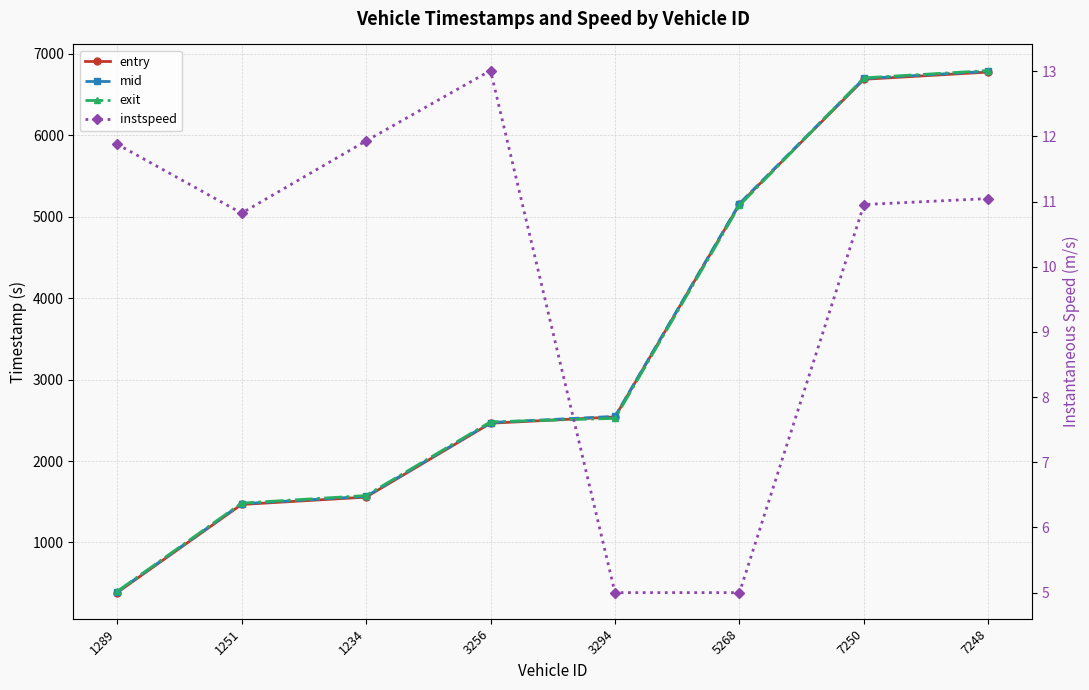

Reading right to left, list all the values displayed in this chart.

entry: 6775.3	6686.6	5153.0	2541.2	2464.0	1556.7	1466.4	384.1
mid: 6784.3	6696.2	5161.2	2548.3	2472.3	1565.6	1475.2	392.3
exit: 6793.8	6704.0	5137.4	2523.8	2480.7	1575.9	1483.0	398.7
instspeed: 11.0	11.0	5.0	5.0	13.0	11.9	10.8	11.9